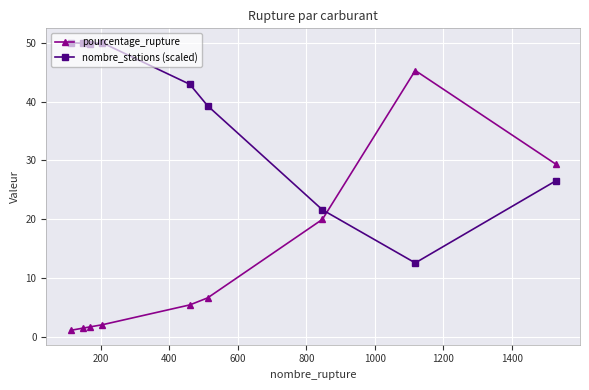

How many intersections are there between nombre_stations (scaled) and pourcentage_rupture?

1